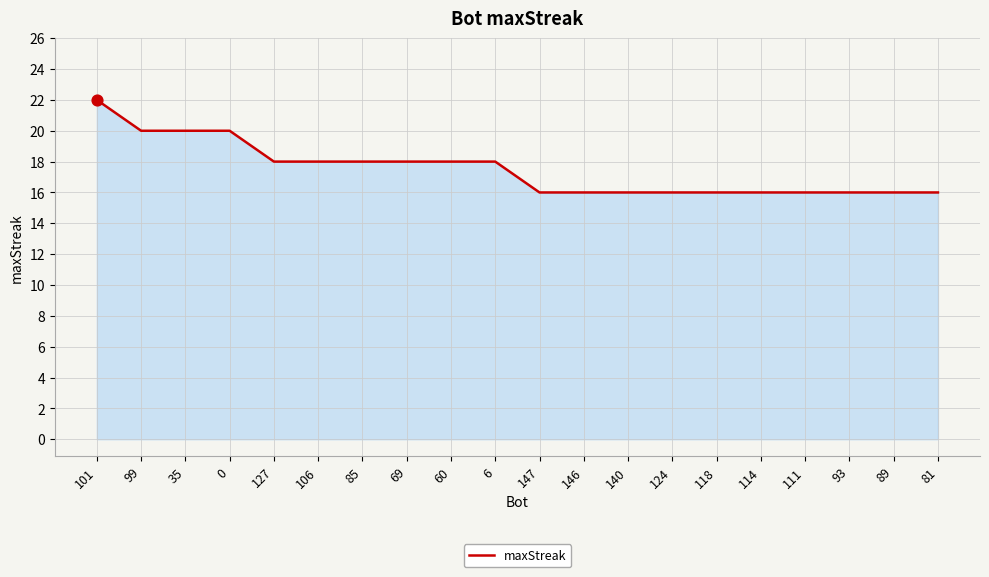

Approximately how many times larger is the value at 60 compared to 146?

1.1